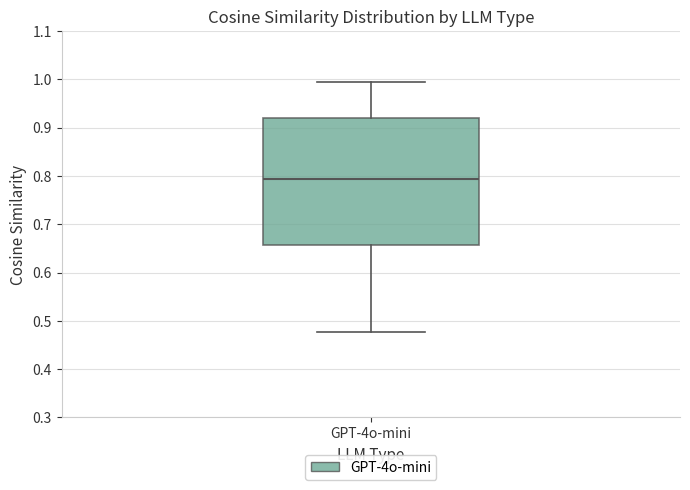

Where does the median line of the box for GPT-4o-mini sit on the y-axis? The values are not printed on the chart, so give them approximately, as read against the axis.

0.79